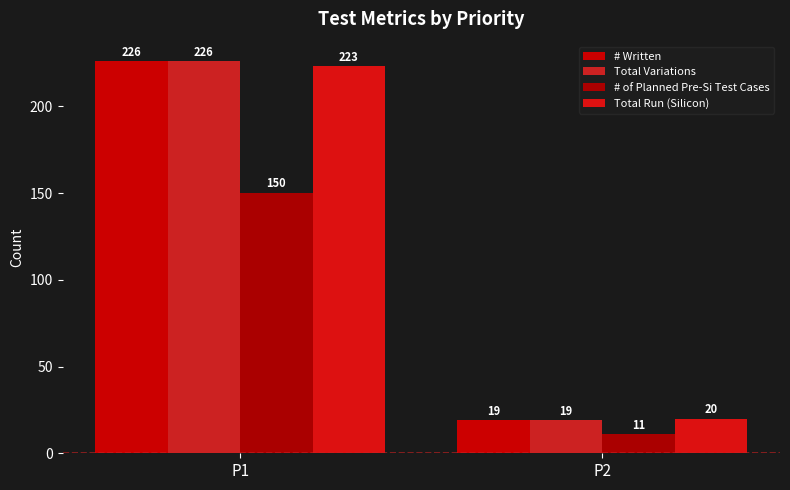

What is the maximum value for # of Planned Pre-Si Test Cases?

150